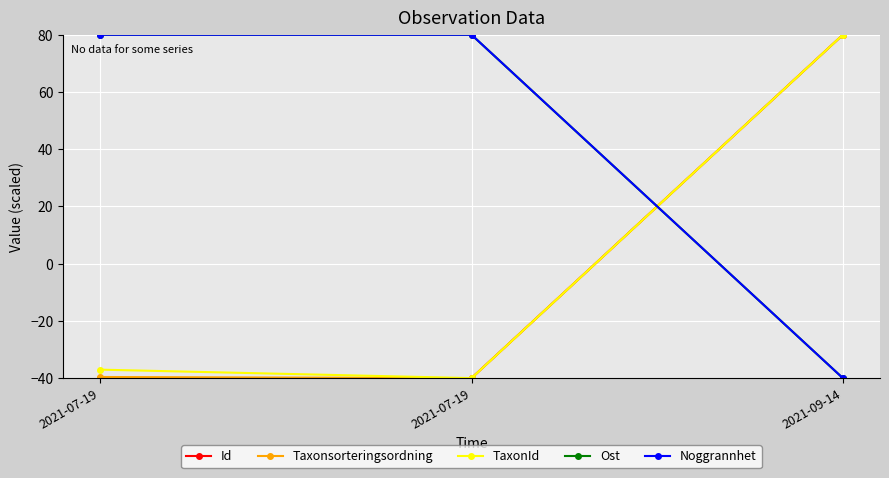

Is this an area chart (filled region under the line)?

No